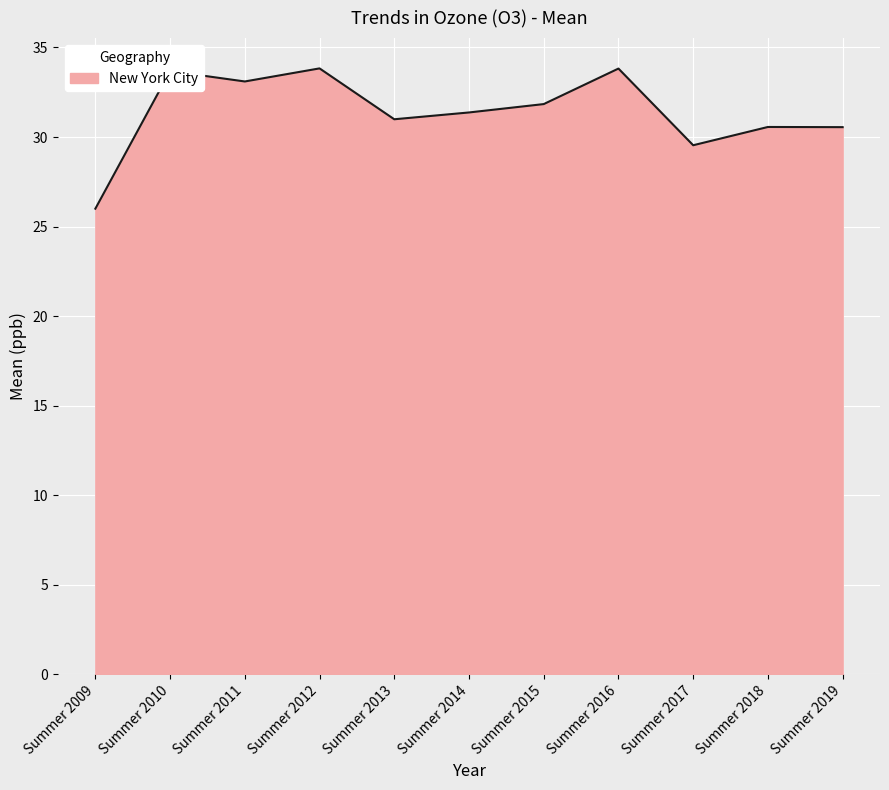

Approximately how many times larger is the value at Summer 2019 compared to Summer 2018?

1.0